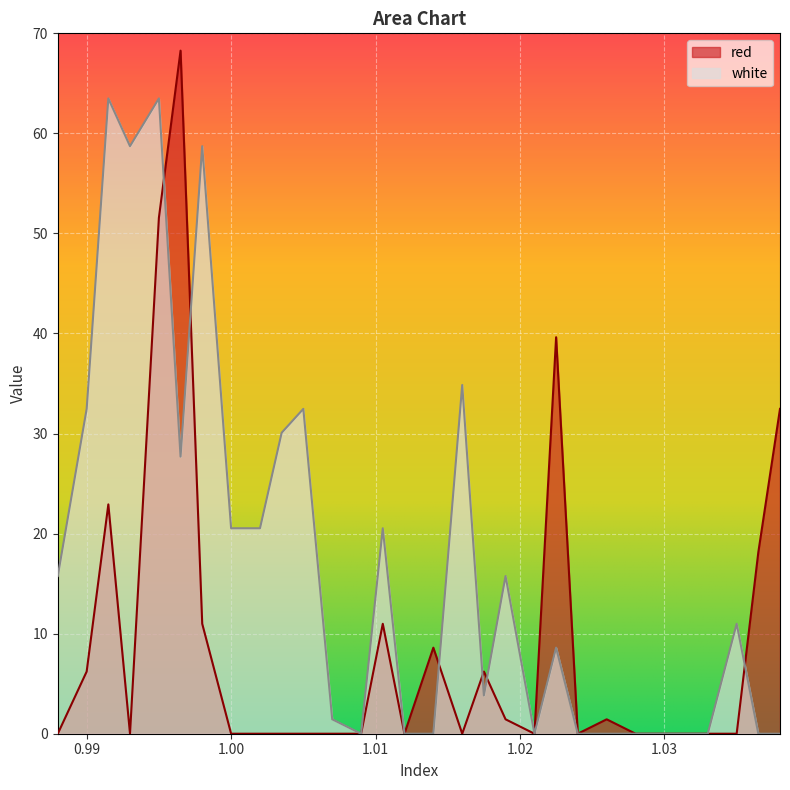

At which label does white reach its minimum?

1.009